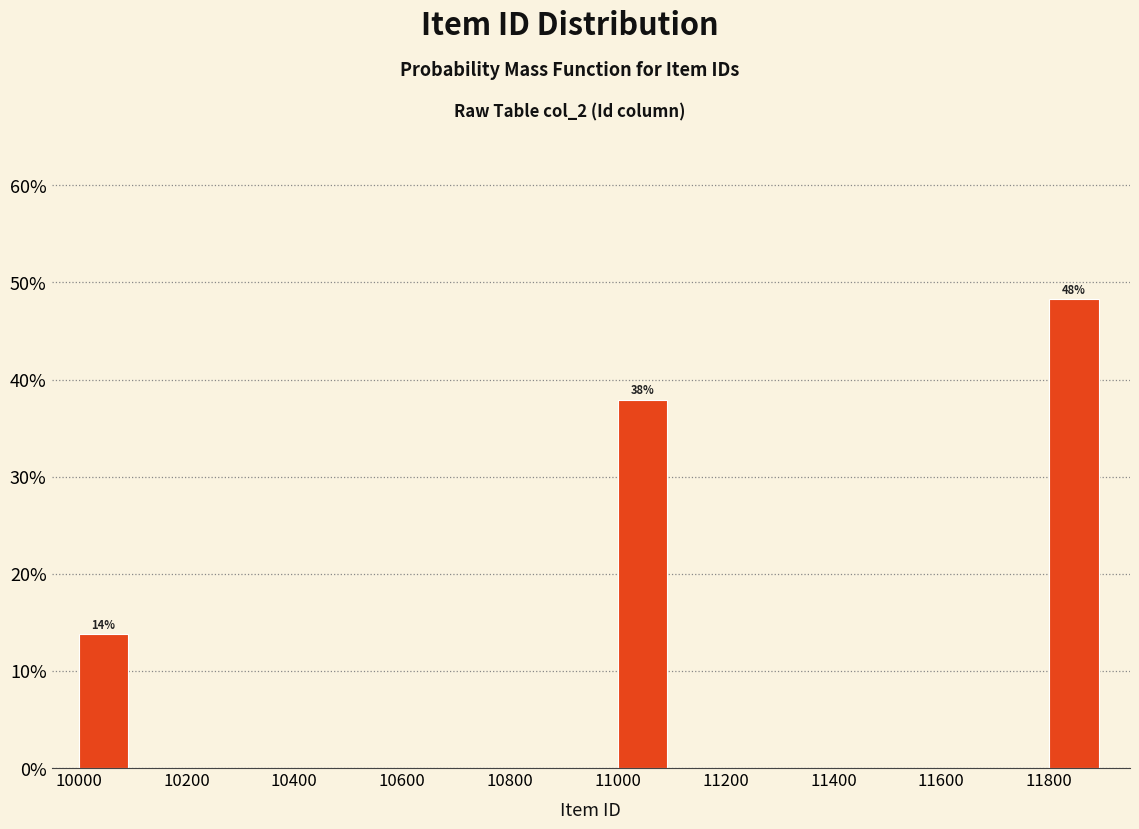

Which range on the x-axis has the tallest bar?

11800 to 11900